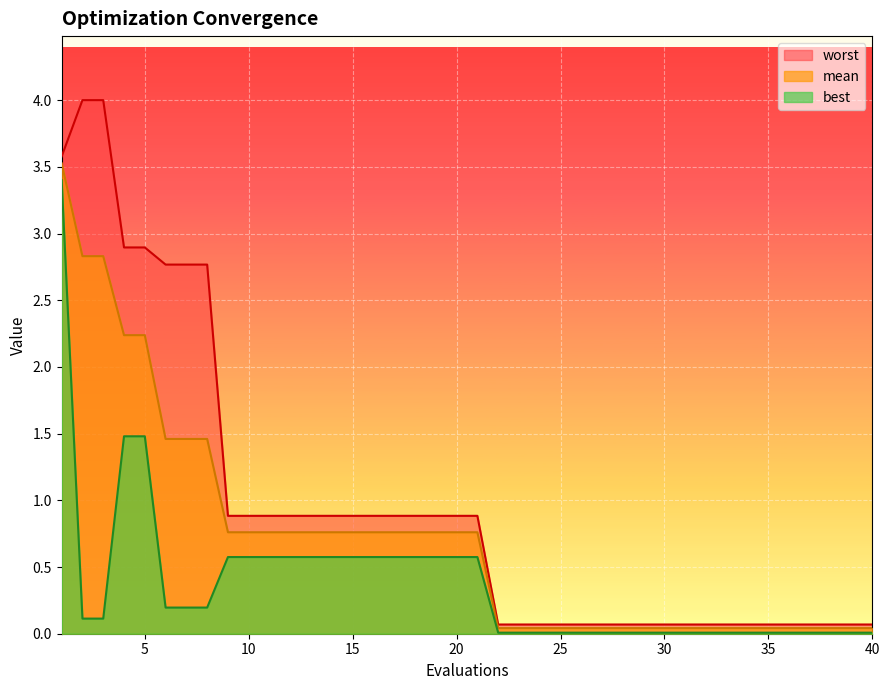

At which category does the chart reach its peak across all series?

2